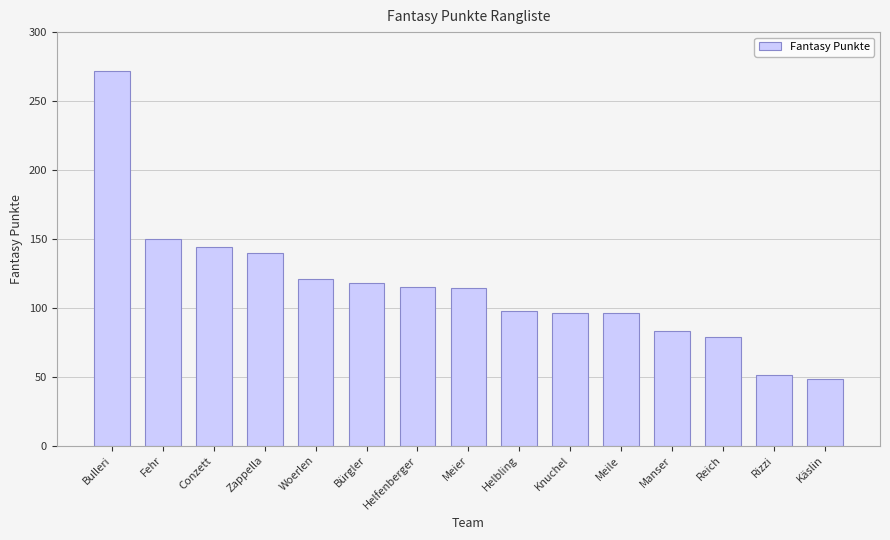

How many values are below 114?

7